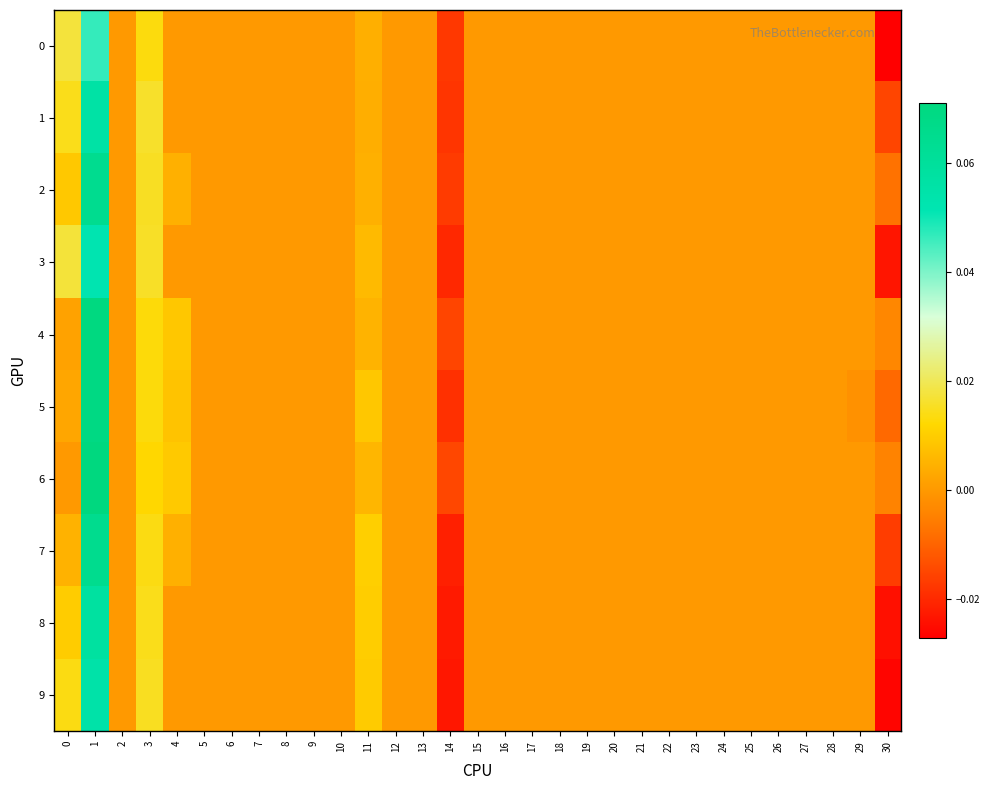

Between 10 and 16, which is larger?

10